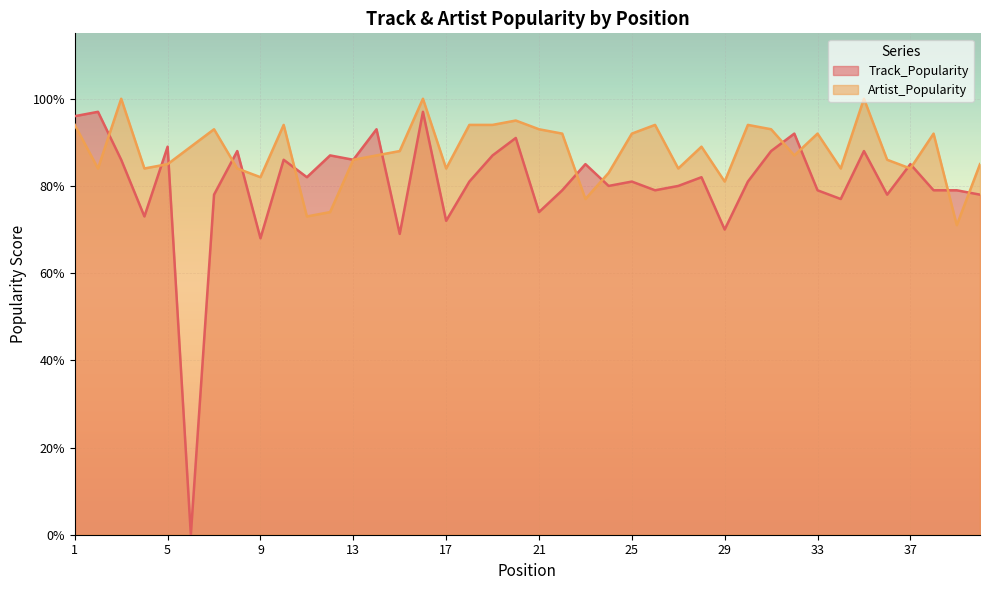

Which series changed the most between 11 and 26?

Artist_Popularity